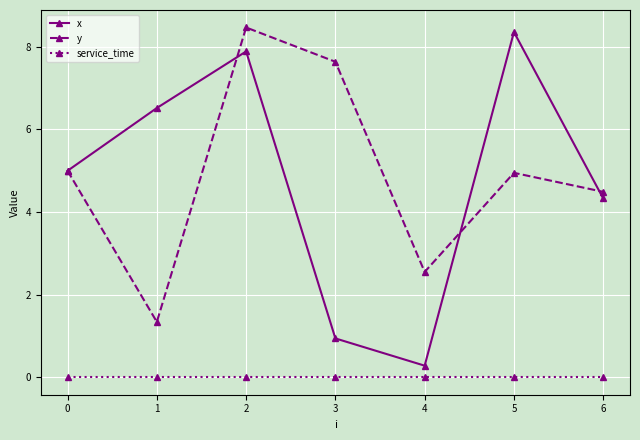

Rank the series at 5 from highest to lowest value.

x, y, service_time